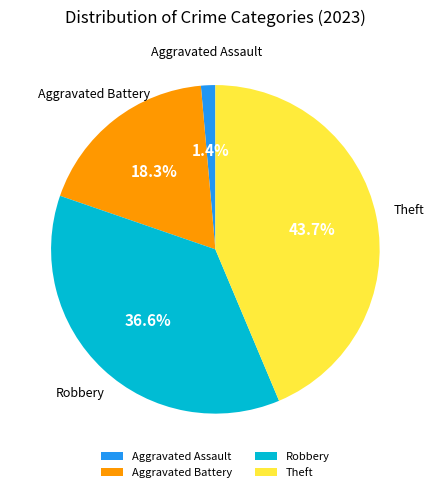

To the nearest percent, what is the difference between the largest and smallest slice percentages?

42%